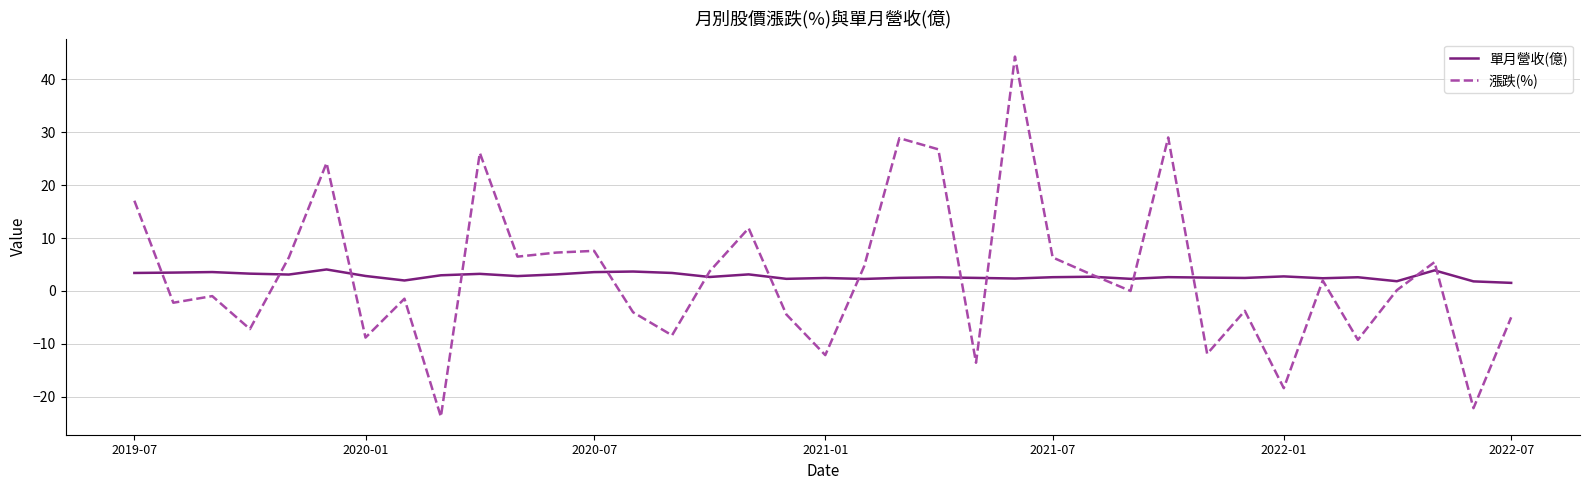

What is the minimum value for 單月營收(億)?

1.5